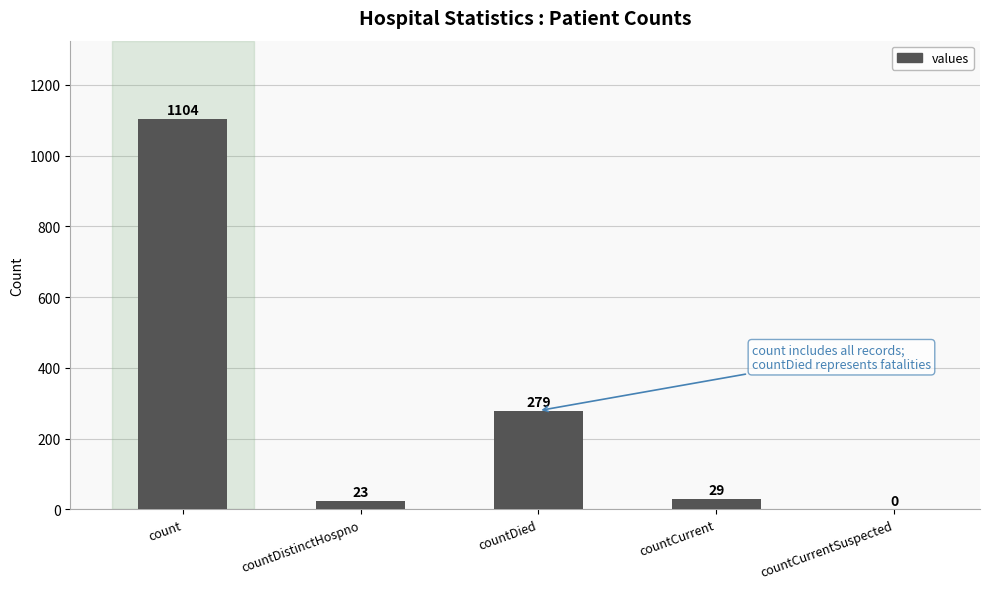

The value at countDistinctHospno is 23. True or false?

True